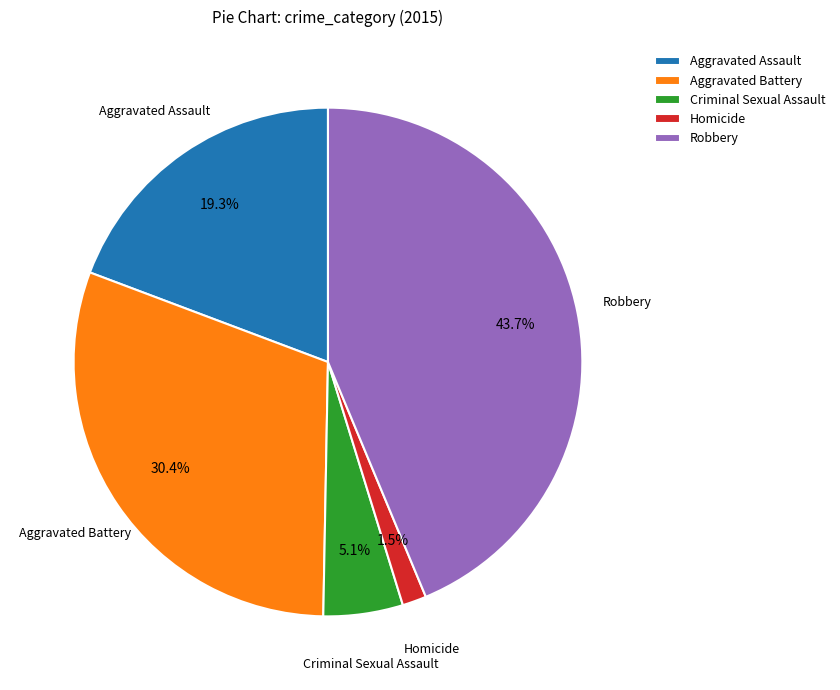

Approximately how many times larger is the value at Robbery compared to Aggravated Assault?

2.3